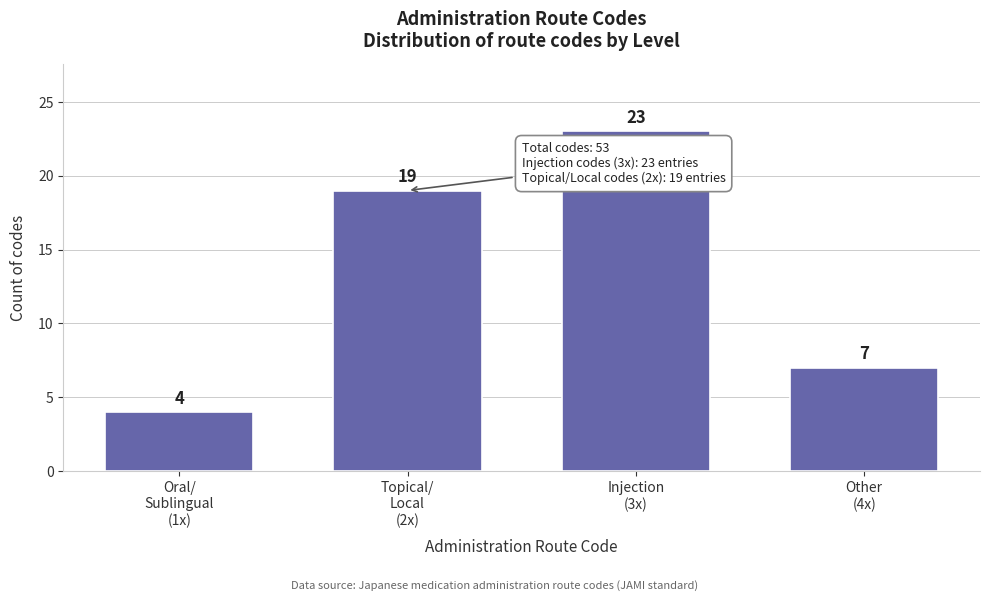

Reading right to left, list all the values displayed in this chart.

7	23	19	4